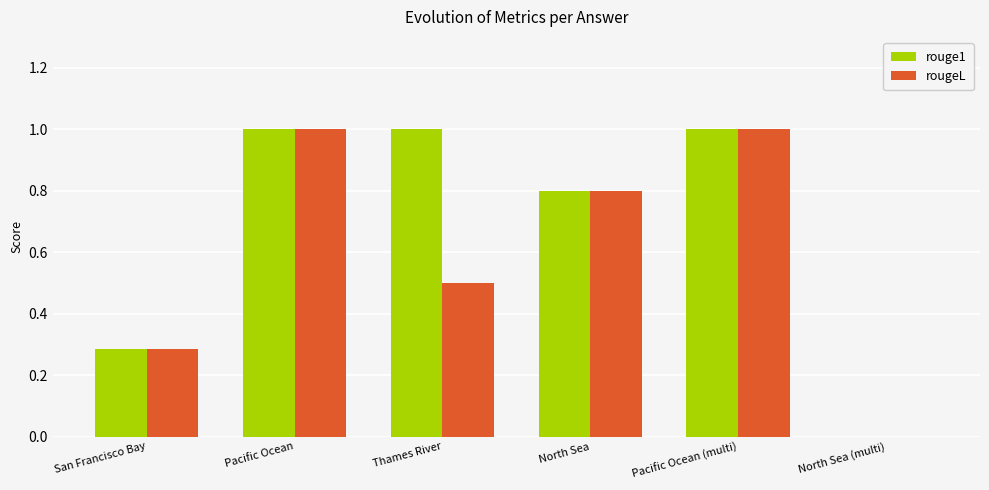

What is the sum of the rouge1 values at North Sea and San Francisco Bay?

1.1